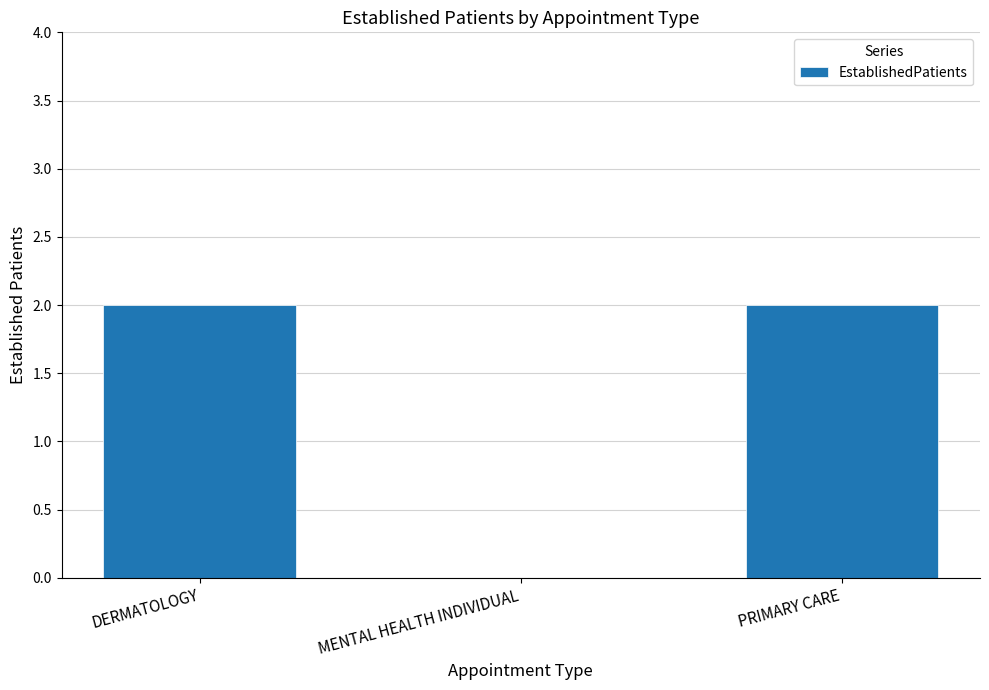

Between MENTAL HEALTH INDIVIDUAL and DERMATOLOGY, which is larger?

DERMATOLOGY